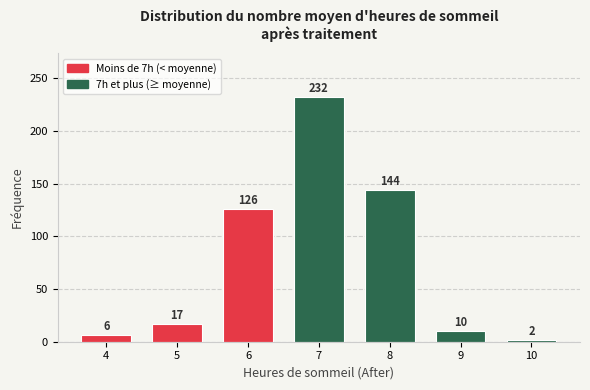

Reading left to right, transcribe all the data shown in this chart.

4=6	5=17	6=126	7=232	8=144	9=10	10=2